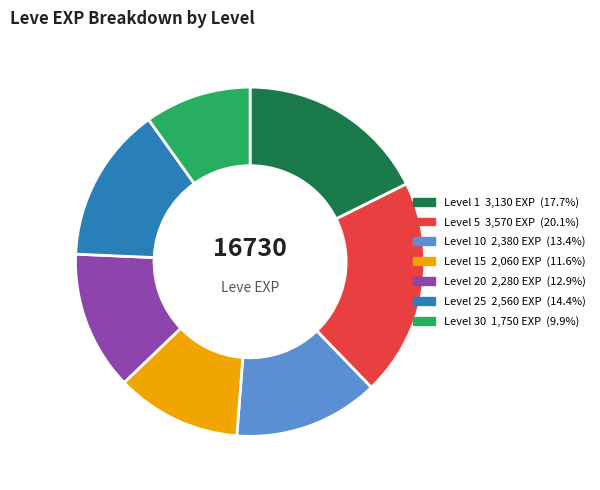

Is there a majority slice in this chart?

No